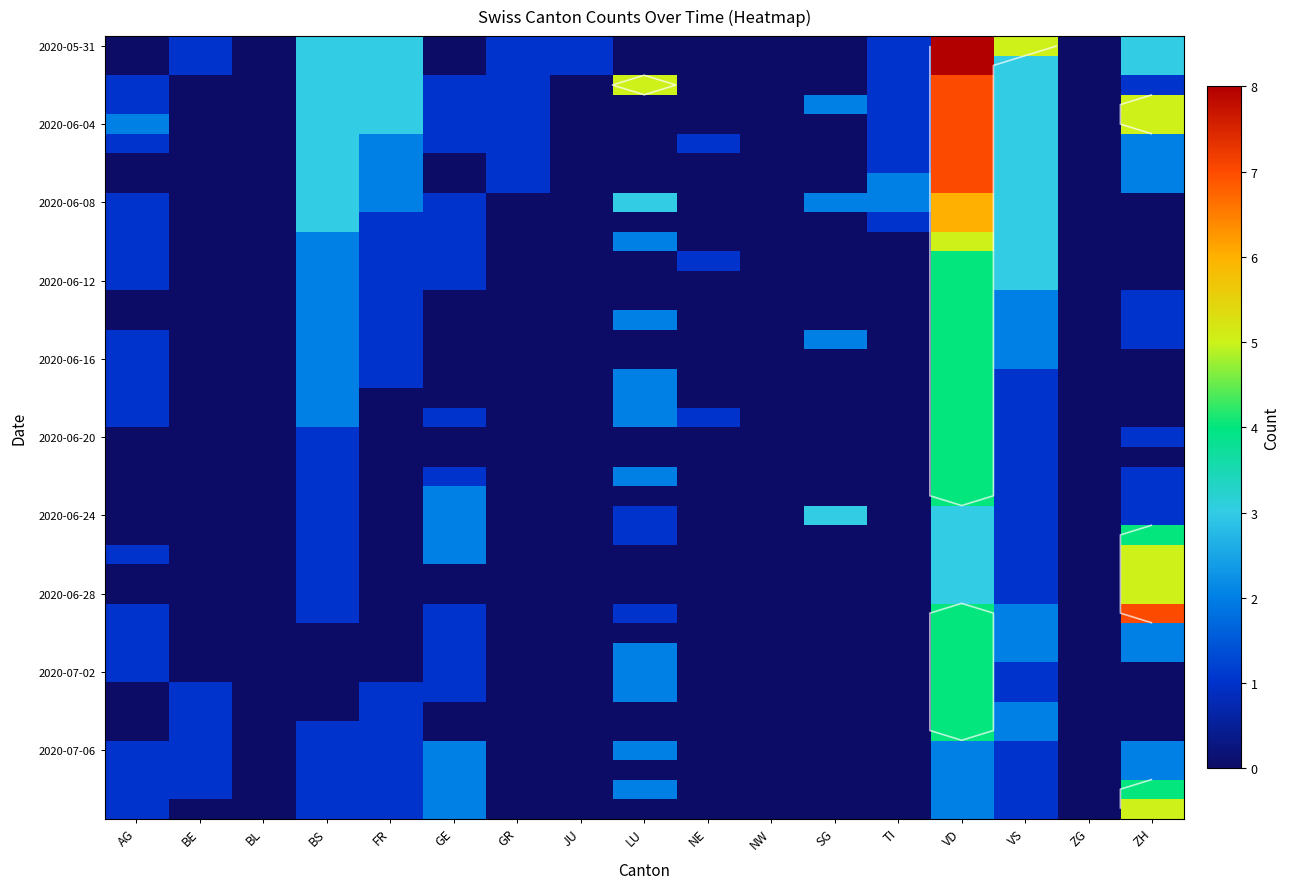

What is the greatest value displayed?

8